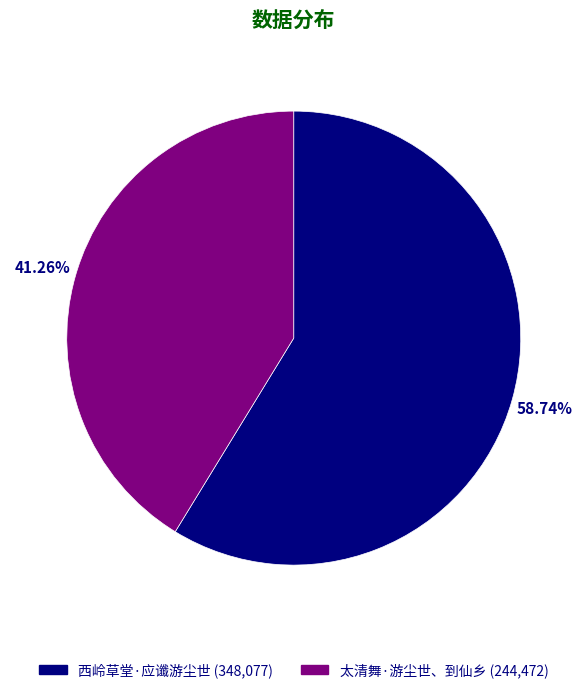

True or false: 西岭草堂·应谶游尘世 accounts for 67% of the total.

False